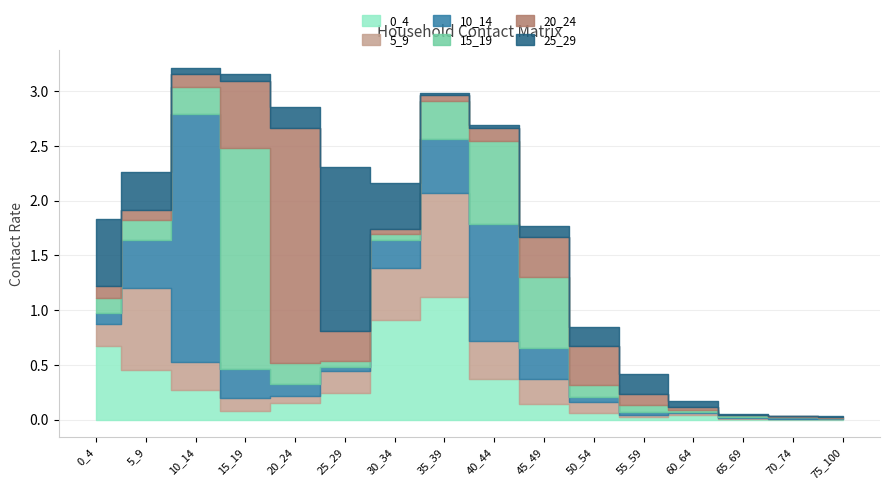

The 25_29 series shows 0.9 at 0_4. True or false?

False